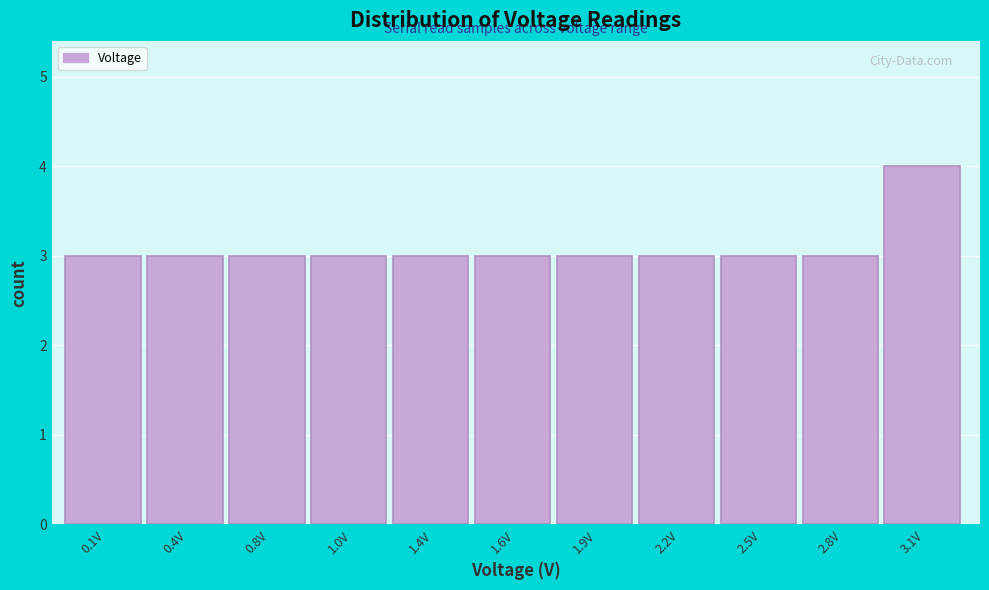

Reading left to right, extract all data points from this chart.

3	3	3	3	3	3	3	3	3	3	4